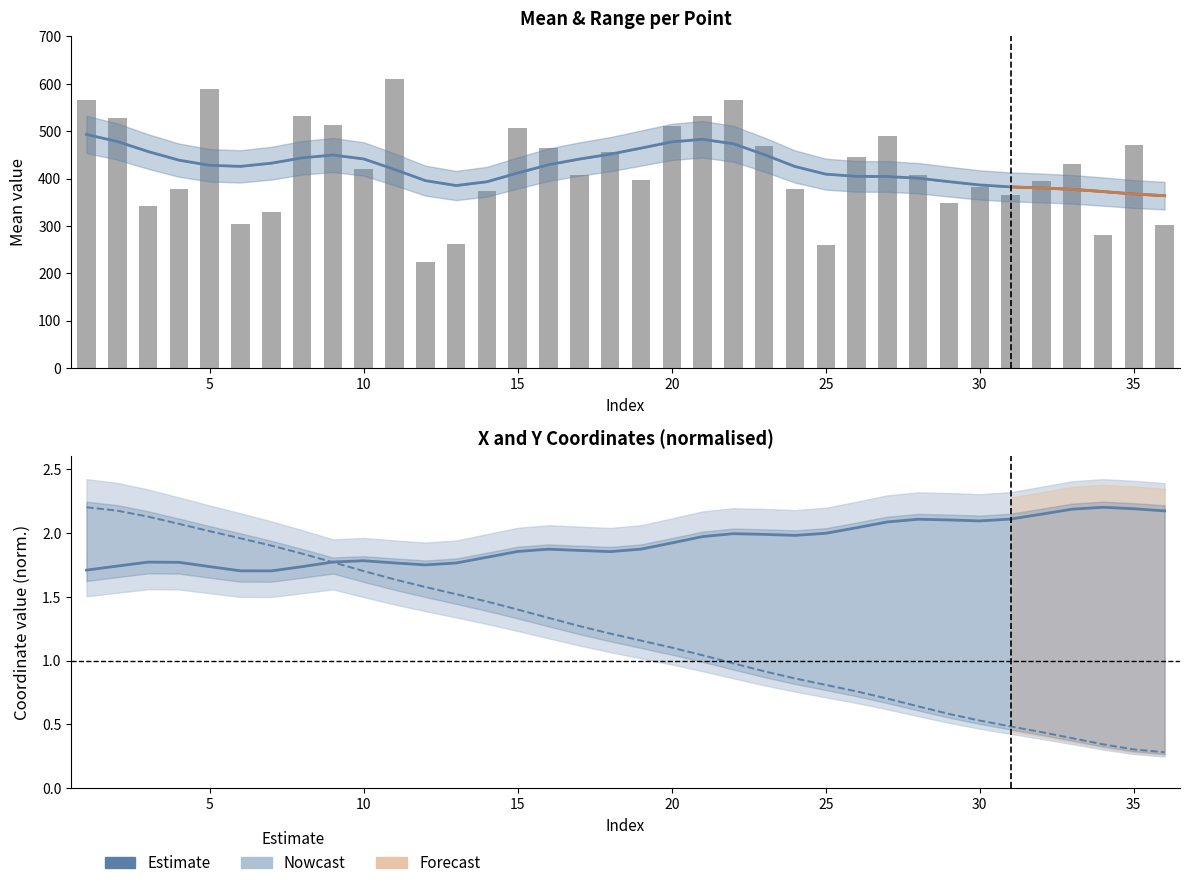

Reading left to right, what are all the values shown in this chart?

Mean: 1=566.0	2=527.0	3=343.0	4=378.0	5=589.0	6=303.0	7=330.0	8=531.0	9=514.0	10=420.0	11=610.0	12=223.0	13=262.0	14=374.0	15=506.0	16=464.0	17=408.0	18=457.0	19=396.0	20=511.0	21=532.0	22=566.0	23=468.0	24=377.0	25=259.0	26=446.0	27=490.0	28=408.0	29=349.0	30=382.0	31=365.0	32=394.0	33=430.0	34=280.0	35=470.0	36=302.0
Min: 1=566.0	2=527.0	3=343.0	4=378.0	5=589.0	6=303.0	7=330.0	8=531.0	9=514.0	10=420.0	11=610.0	12=223.0	13=262.0	14=374.0	15=506.0	16=464.0	17=408.0	18=457.0	19=396.0	20=511.0	21=532.0	22=566.0	23=468.0	24=377.0	25=259.0	26=446.0	27=490.0	28=408.0	29=349.0	30=382.0	31=365.0	32=394.0	33=430.0	34=280.0	35=470.0	36=302.0
Max: 1=566.0	2=527.0	3=343.0	4=378.0	5=589.0	6=303.0	7=330.0	8=531.0	9=514.0	10=420.0	11=610.0	12=223.0	13=262.0	14=374.0	15=506.0	16=464.0	17=408.0	18=457.0	19=396.0	20=511.0	21=532.0	22=566.0	23=468.0	24=377.0	25=259.0	26=446.0	27=490.0	28=408.0	29=349.0	30=382.0	31=365.0	32=394.0	33=430.0	34=280.0	35=470.0	36=302.0
X: 1=87.3	2=105.0	3=124.6	4=120.1	5=105.0	6=87.5	7=87.7	8=105.2	9=120.1	10=122.0	11=106.3	12=89.8	13=93.9	14=110.0	15=123.8	16=127.5	17=112.9	18=96.6	19=100.5	20=116.8	21=130.0	22=134.7	23=120.5	24=106.5	25=108.8	26=122.6	27=136.2	28=141.4	29=126.5	30=114.3	31=117.0	32=129.0	33=141.6	34=145.7	35=133.3	36=120.3
Y: 1=215.8	2=213.2	3=211.5	4=186.8	5=190.5	6=194.2	7=178.9	8=176.4	9=178.5	10=152.1	11=155.0	12=153.9	13=141.2	14=140.9	15=144.9	16=118.4	17=119.7	18=118.2	19=105.7	20=106.5	21=111.6	22=85.2	23=85.6	24=81.9	25=73.5	26=75.5	27=78.8	28=52.8	29=52.8	30=50.4	31=42.9	32=44.4	33=48.1	34=23.7	35=25.0	36=22.7